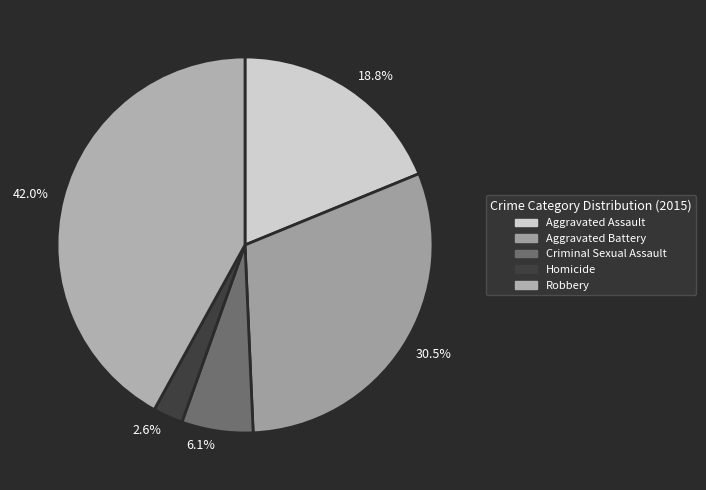

Rank the categories by value from lowest to highest.

2.6%, 6.1%, 18.8%, 30.5%, 42.0%